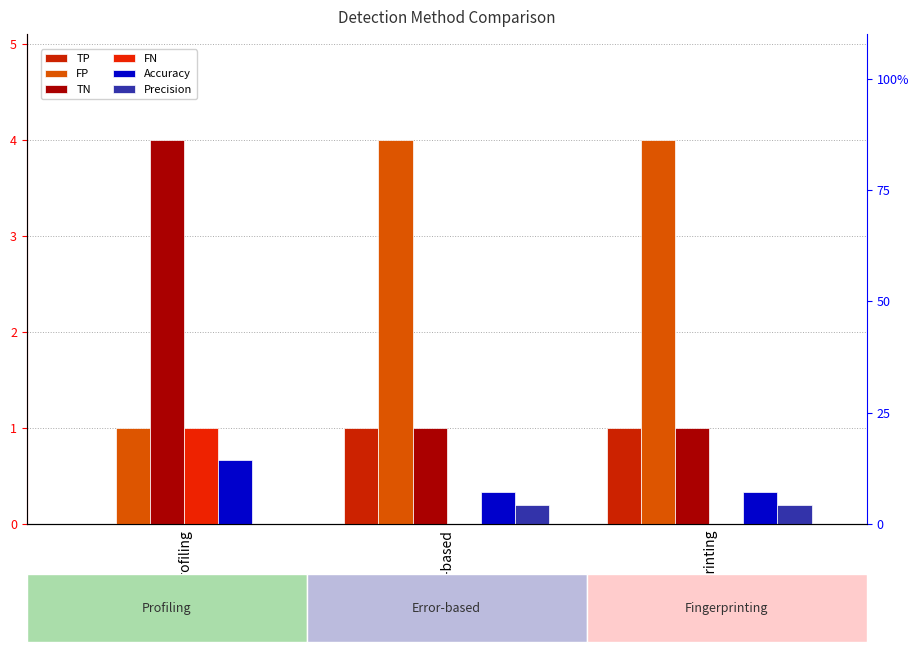

Reading left to right, what are all the values shown in this chart?

TP: Profiling=0.0	Error-based=1.0	Fingerprinting=1.0
FP: Profiling=1.0	Error-based=4.0	Fingerprinting=4.0
TN: Profiling=4.0	Error-based=1.0	Fingerprinting=1.0
FN: Profiling=1.0	Error-based=0.0	Fingerprinting=0.0
Accuracy: Profiling=0.7	Error-based=0.3	Fingerprinting=0.3
Precision: Profiling=0.0	Error-based=0.2	Fingerprinting=0.2